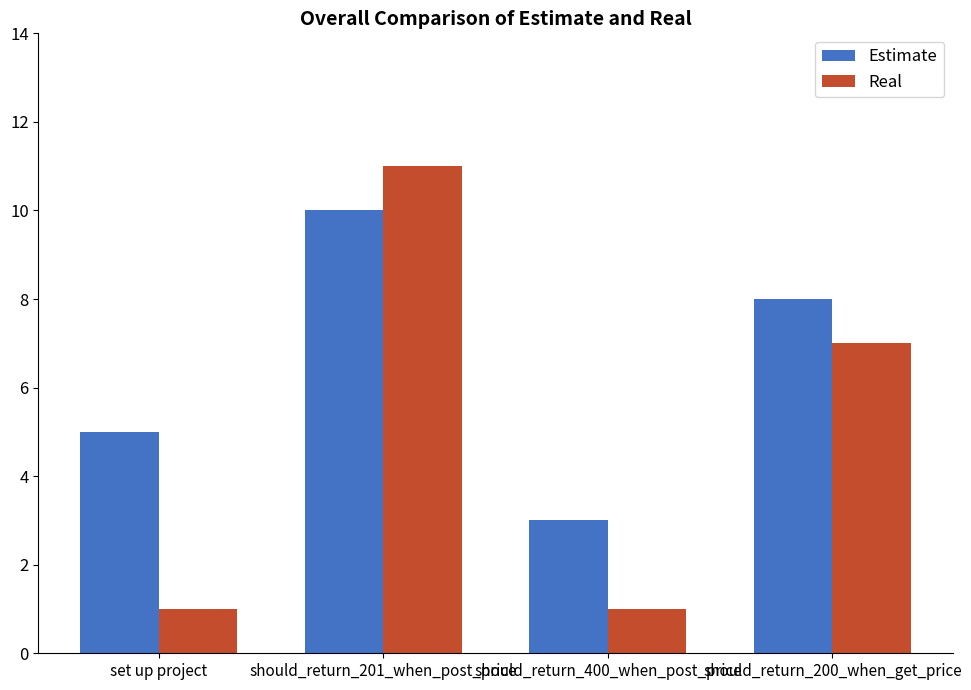

How many Real values are between 1 and 11?

4